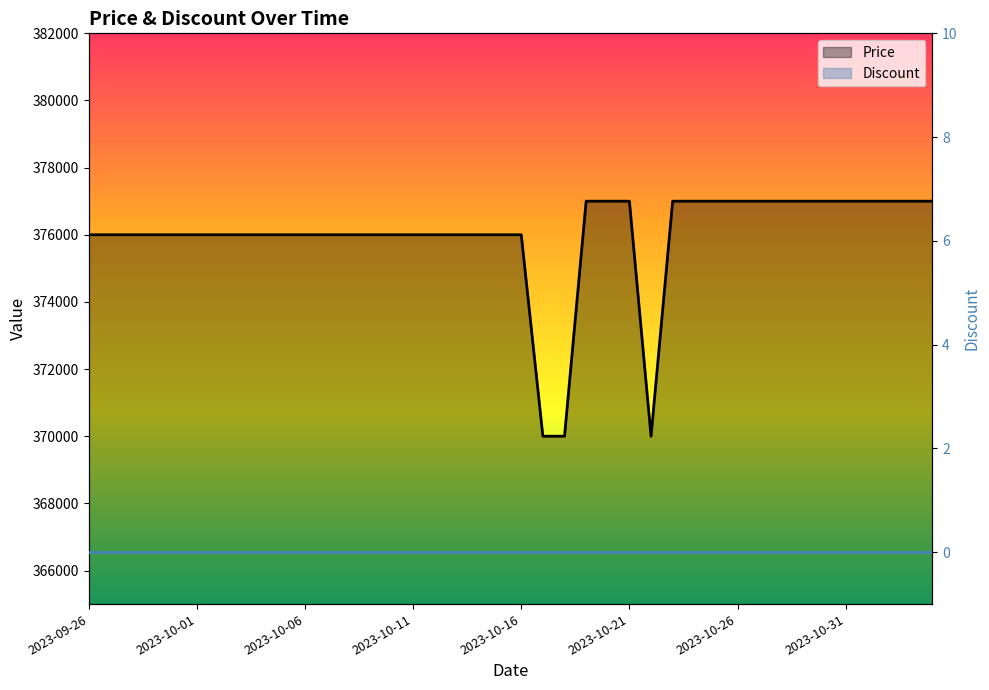

What position from the right is 27?

13